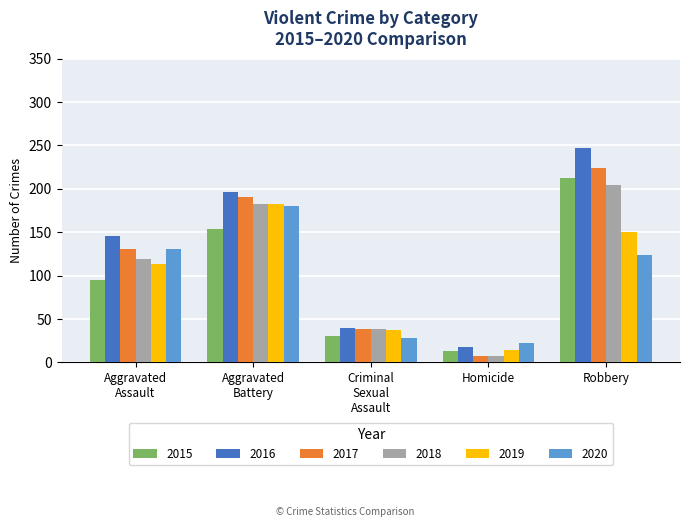

How many data points in 2018 are less than 119?

2